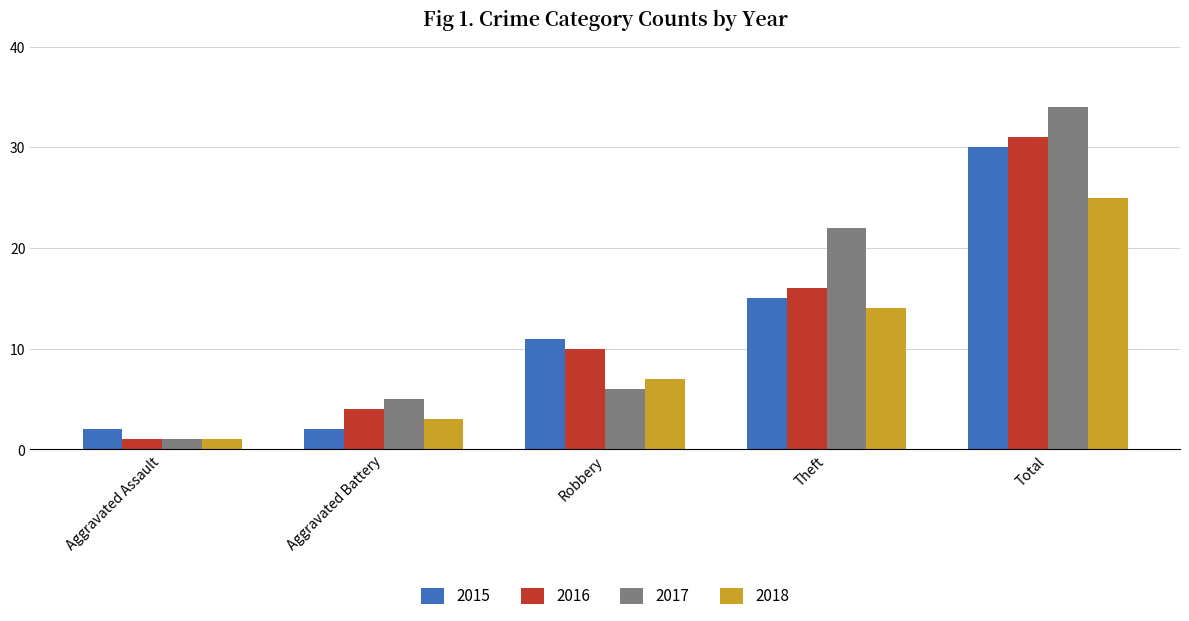

Reading right to left, list all the values displayed in this chart.

2015: Total=30	Theft=15	Robbery=11	Aggravated Battery=2	Aggravated Assault=2
2016: Total=31	Theft=16	Robbery=10	Aggravated Battery=4	Aggravated Assault=1
2017: Total=34	Theft=22	Robbery=6	Aggravated Battery=5	Aggravated Assault=1
2018: Total=25	Theft=14	Robbery=7	Aggravated Battery=3	Aggravated Assault=1